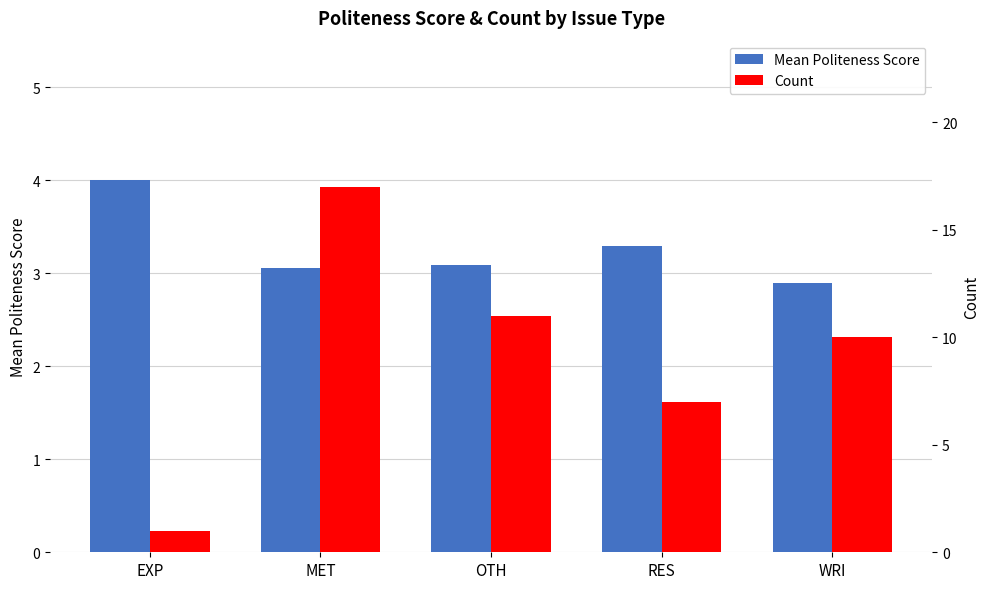

Rank the series by their maximum value, from highest to lowest.

Count, Mean Politeness Score